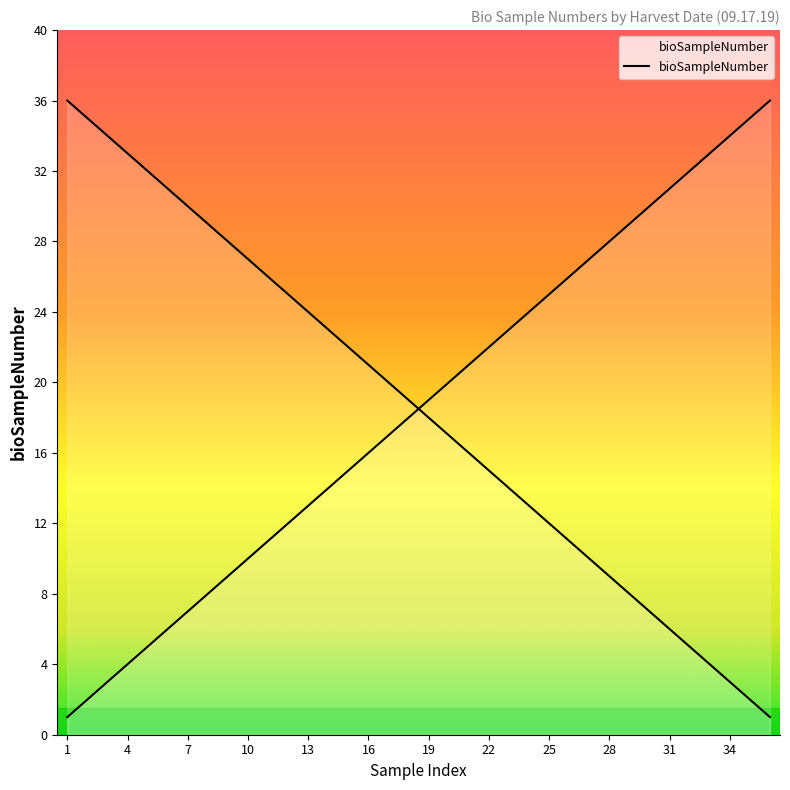

What is the smallest value displayed?

1